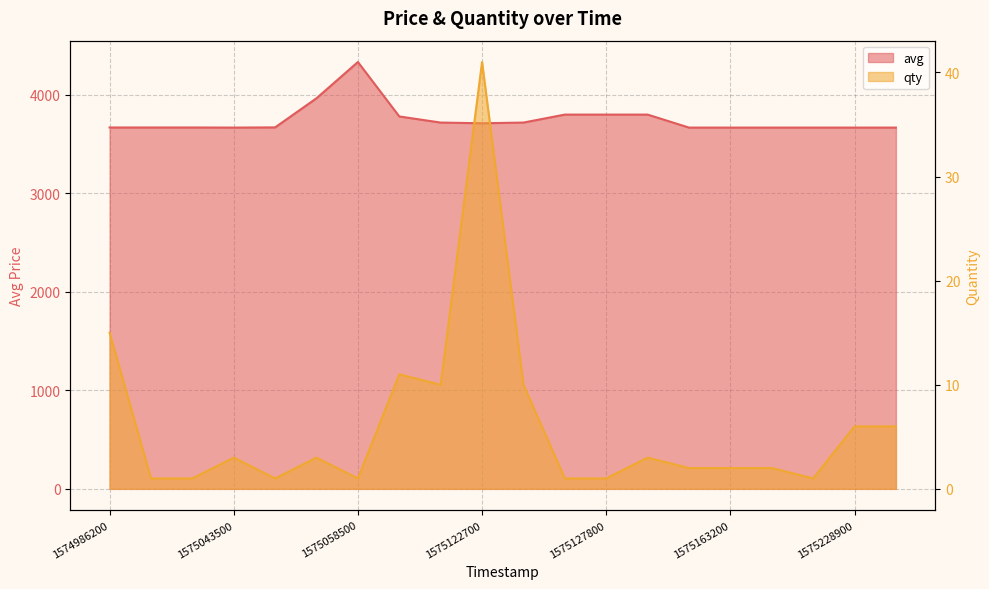

Is it true that avg equals 3669 at 1575229200?

True